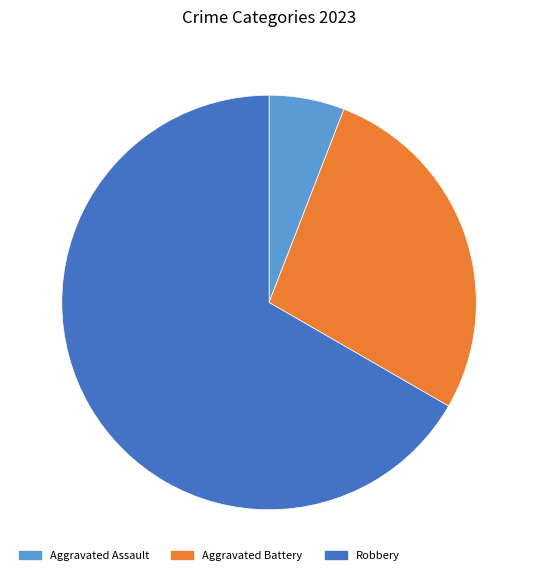

Combined, do Robbery and Aggravated Battery account for over 50%?

Yes